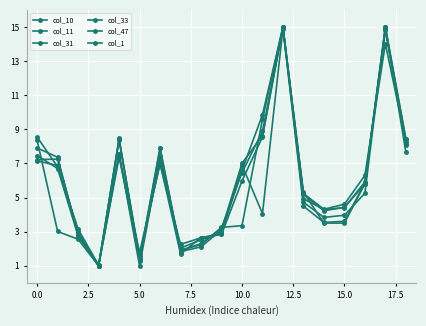

Count the number of data series in this chart.

6